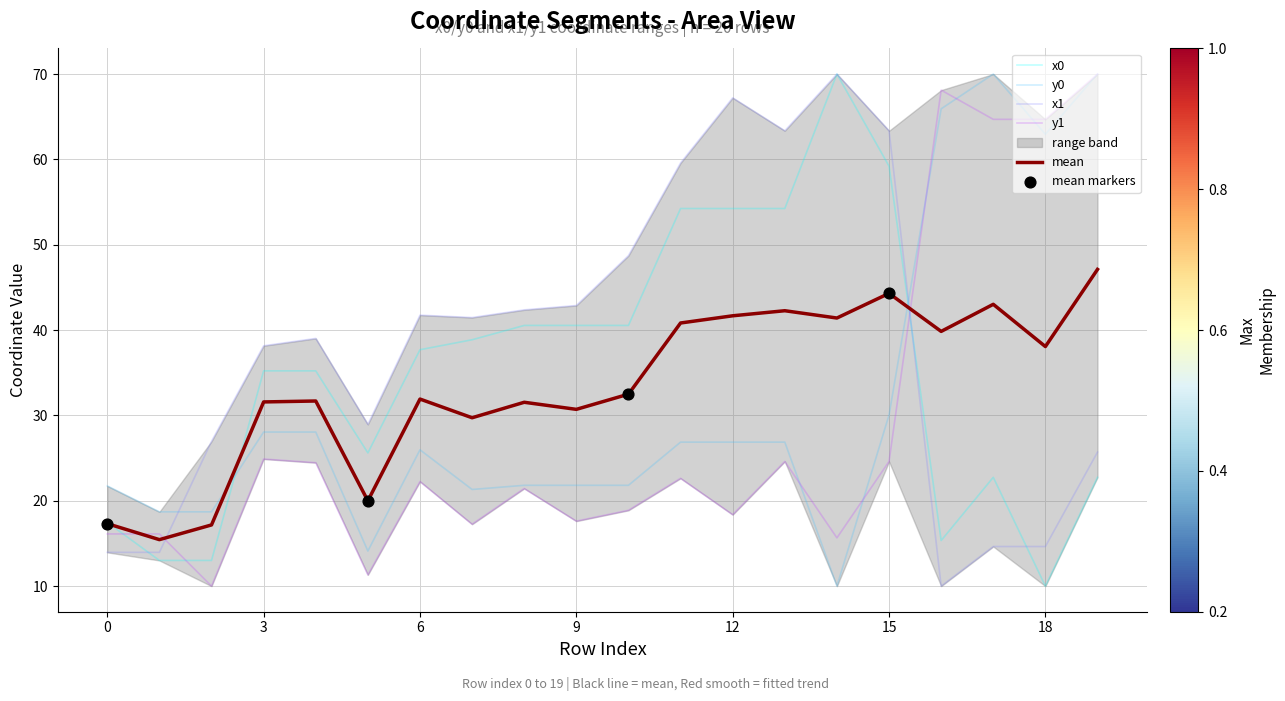

Which series contains the highest Y value?

x0